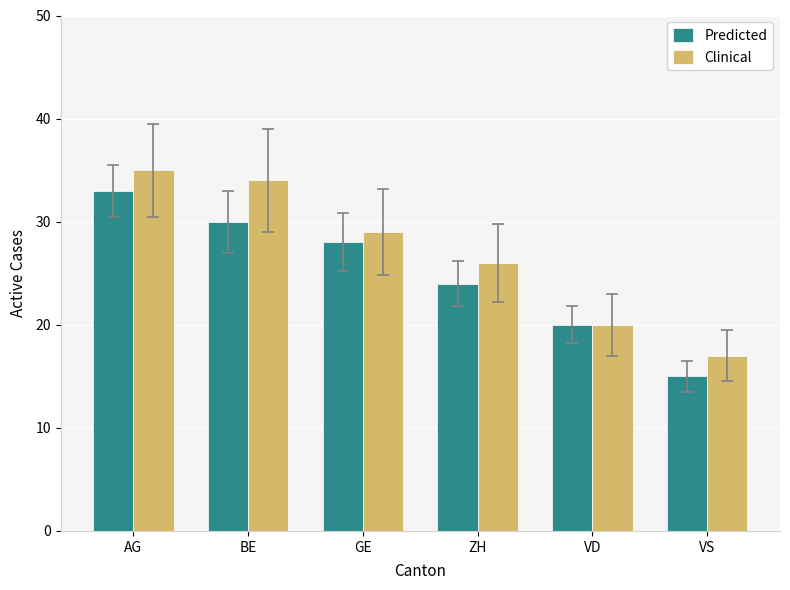

Is it true that Clinical equals 26 at ZH?

True